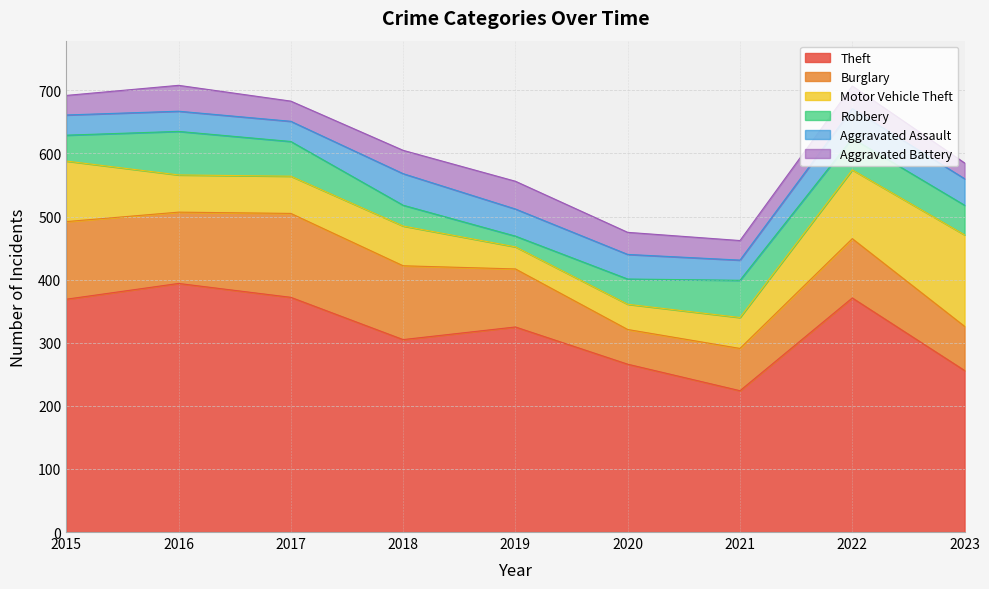

Where does the Motor Vehicle Theft series first go above 59?

2015